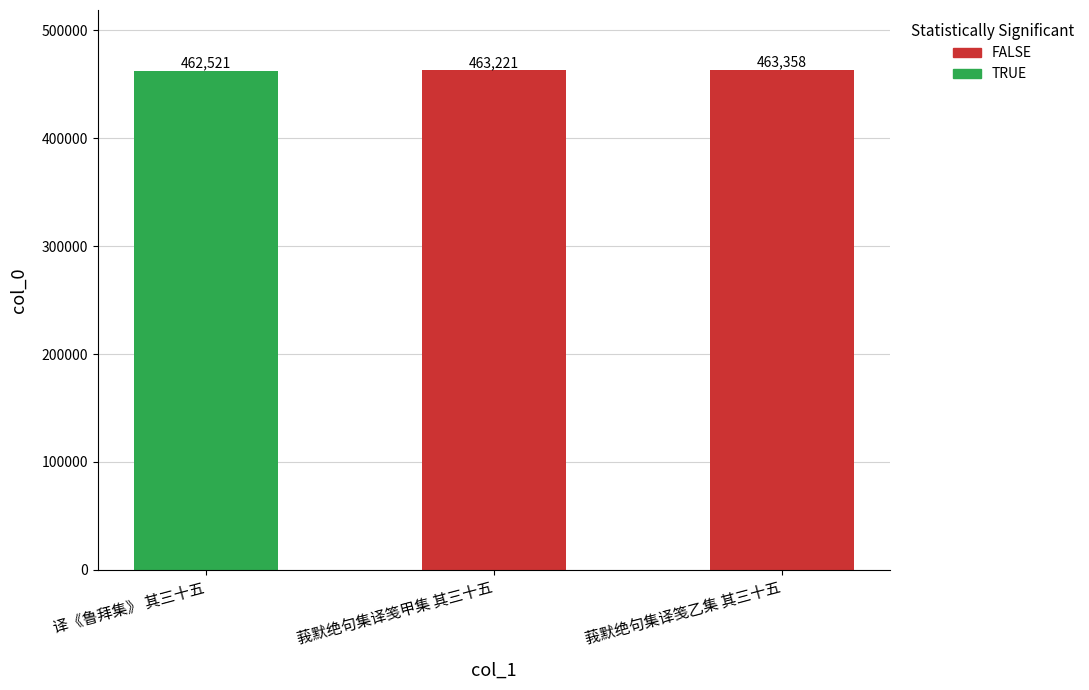

Approximately how many times larger is the value at 莪默绝句集译笺甲集 其三十五 compared to 译《鲁拜集》 其三十五?

1.0